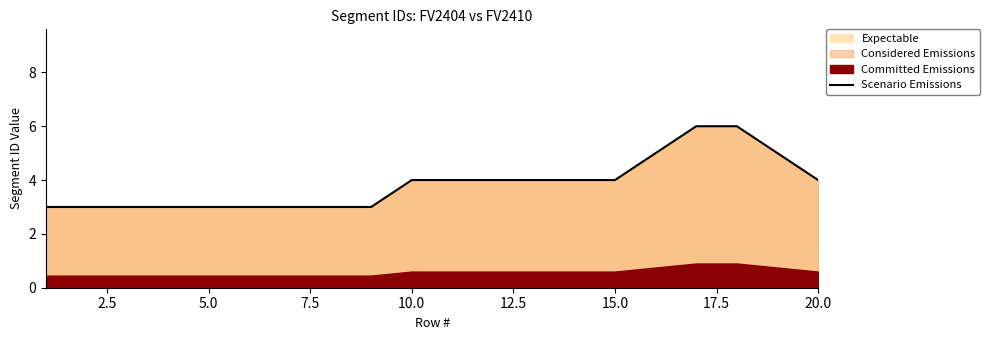

Between 17 and 2.5, which is larger?

17